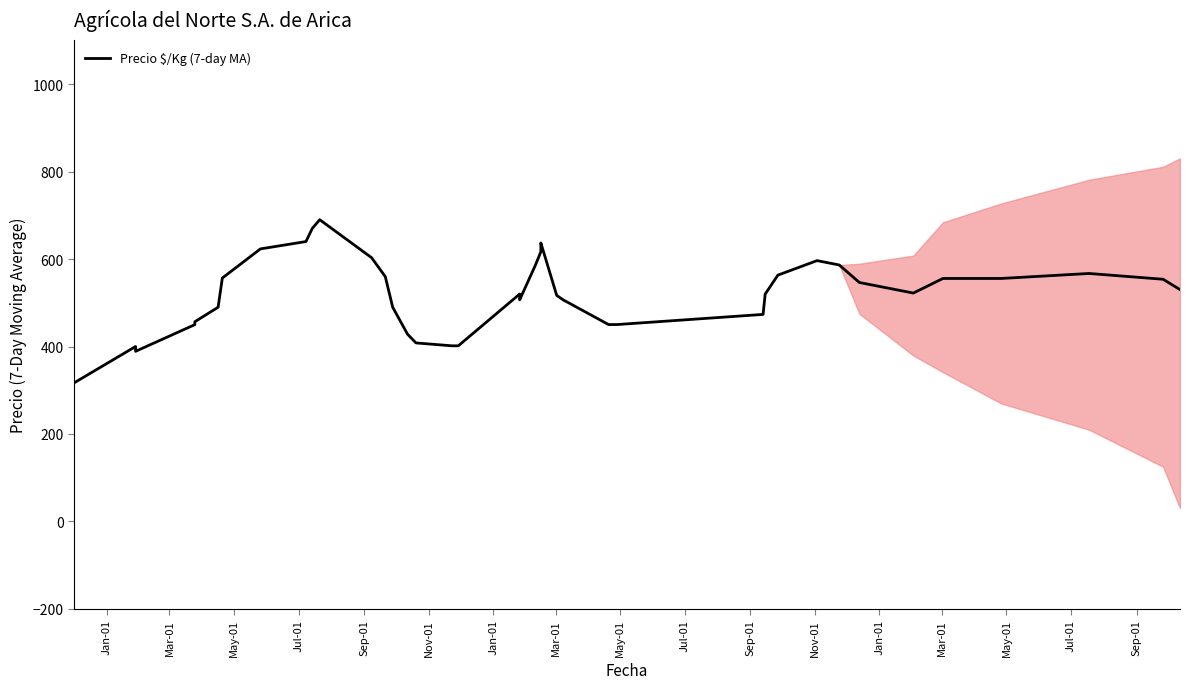

Count the number of values greater than 522.

20